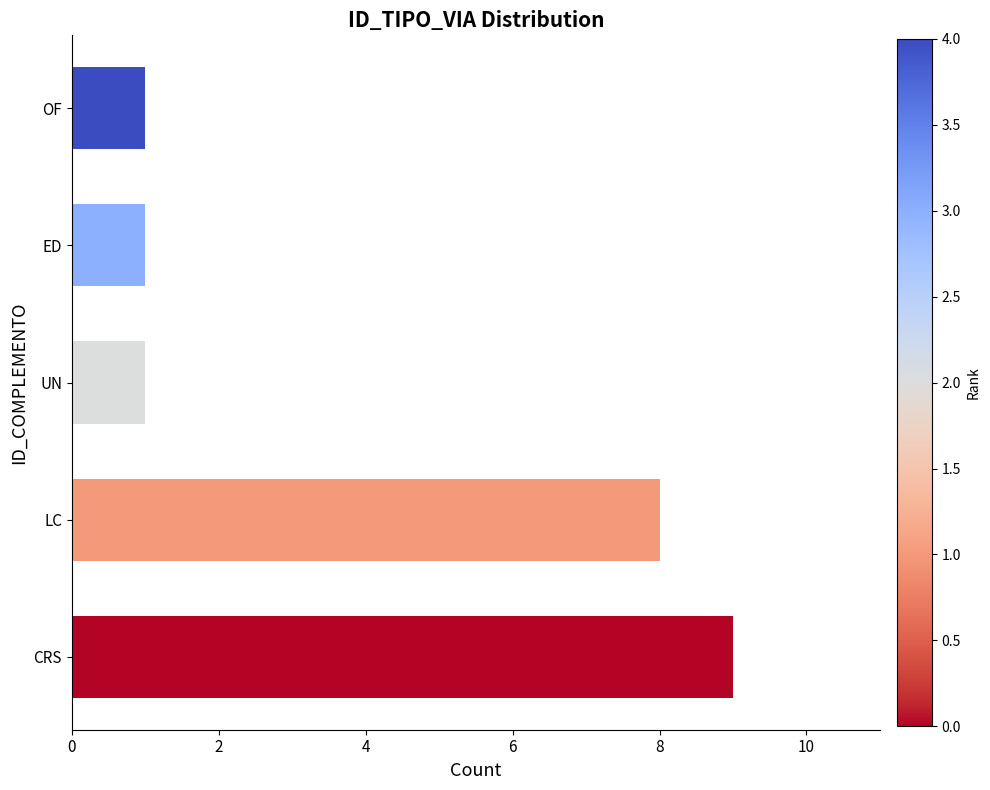

The value at 2 is 14. True or false?

False